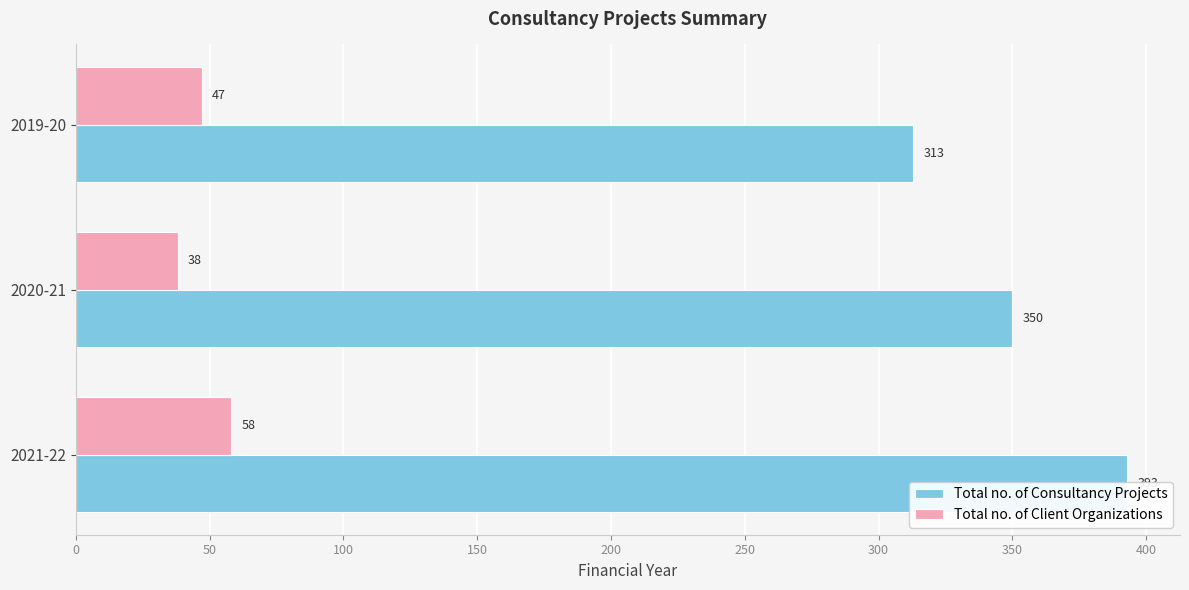

What is the maximum value shown in the chart?

393